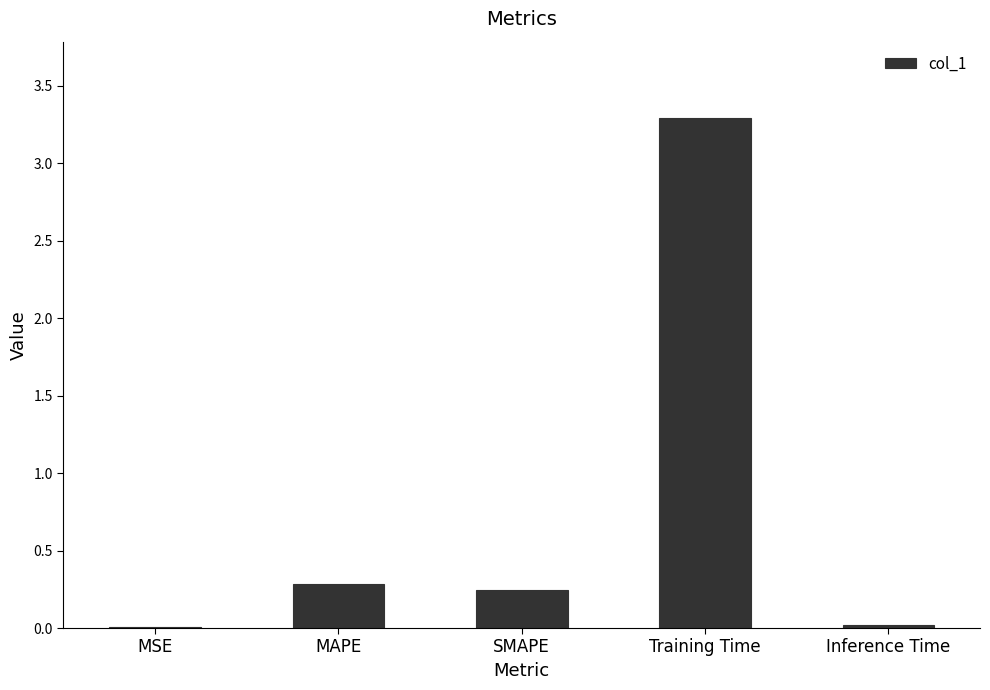

How many categories are shown in the chart?

5